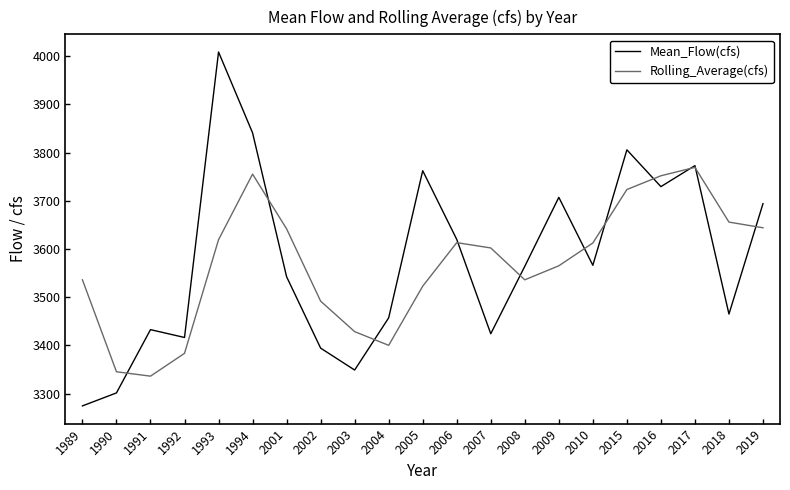

Which series ends up on top after the final intersection of Rolling_Average(cfs) and Mean_Flow(cfs)?

Mean_Flow(cfs)